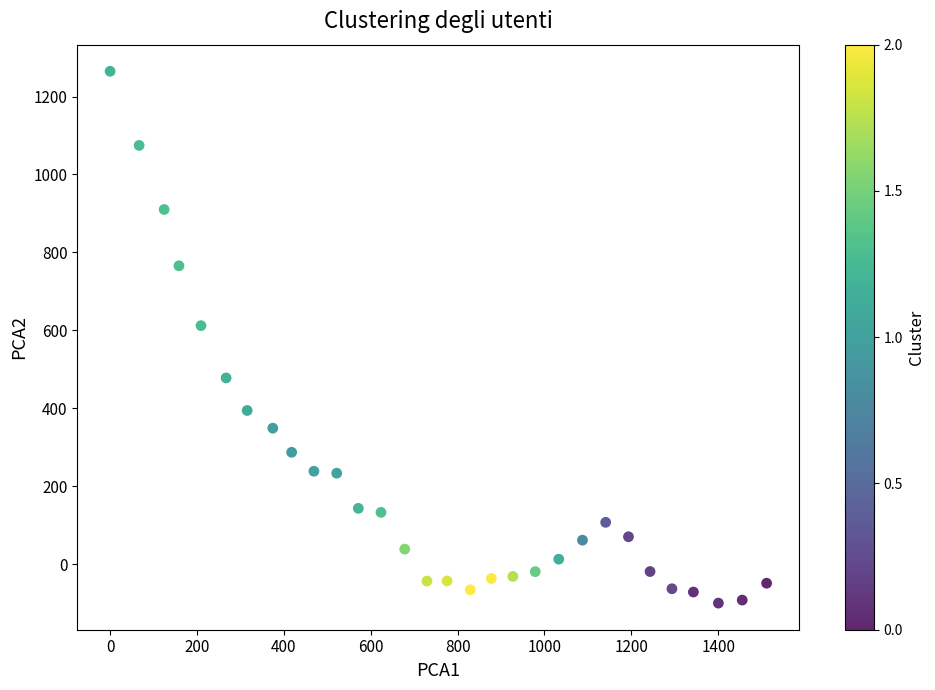

What is the range of Y values (max minus min)?

1365.3